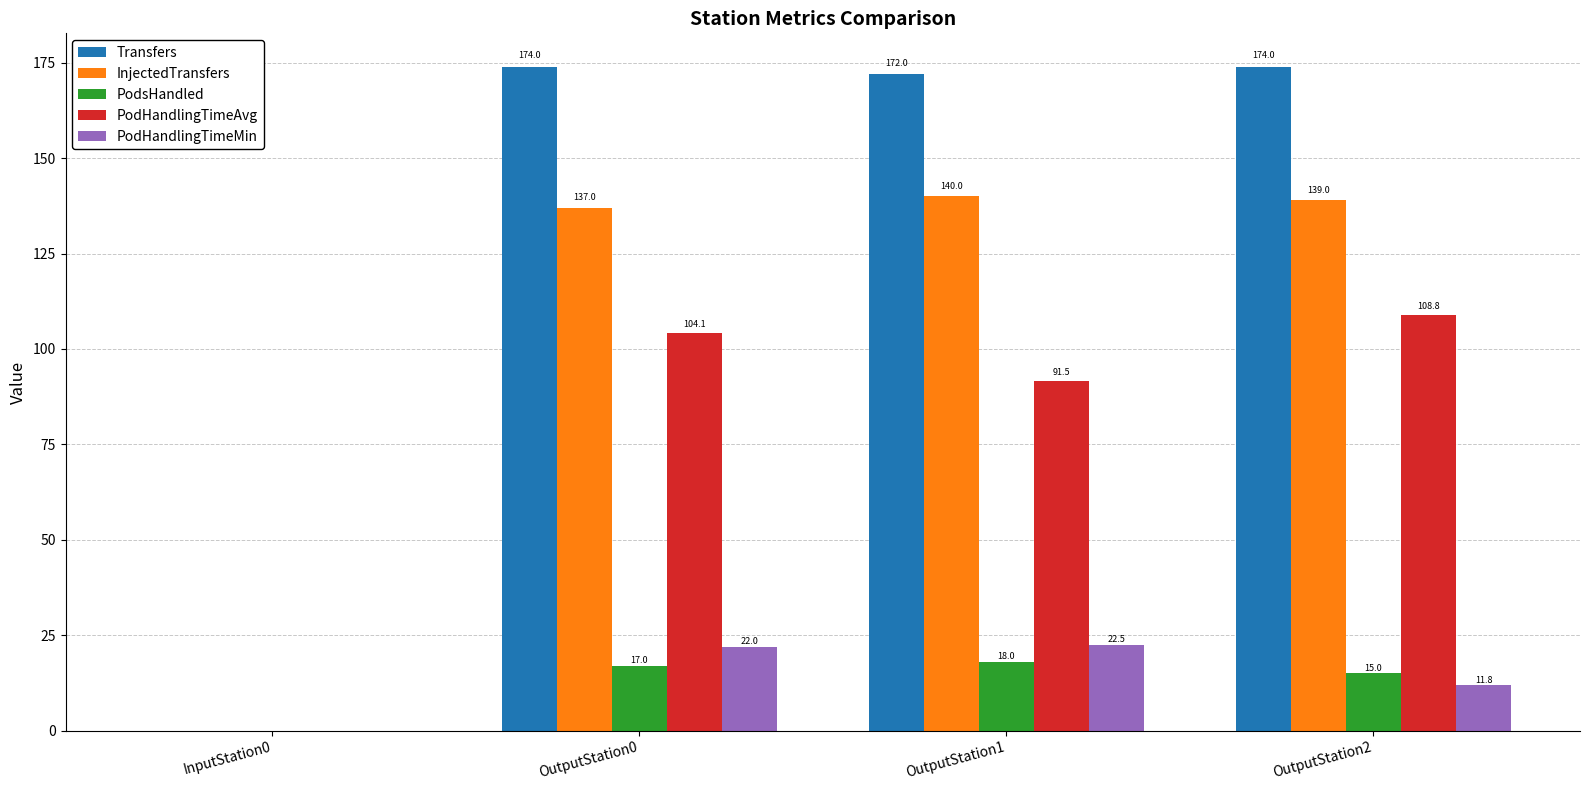

Which series has the widest spread of values?

Transfers